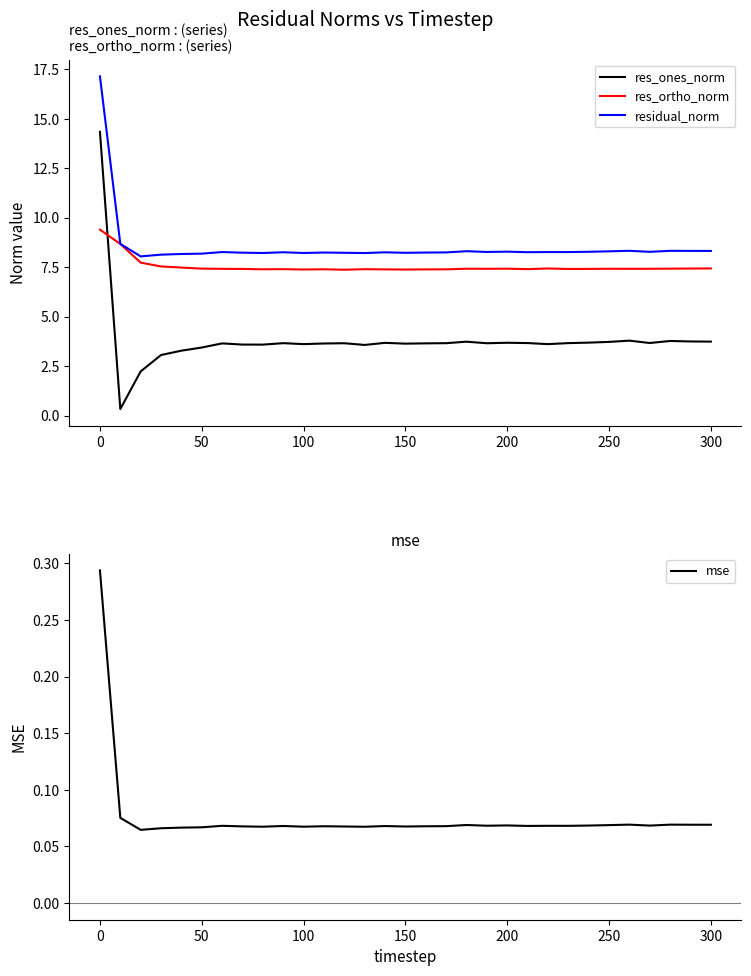

Count the mse values in the range 0 to 1.

31